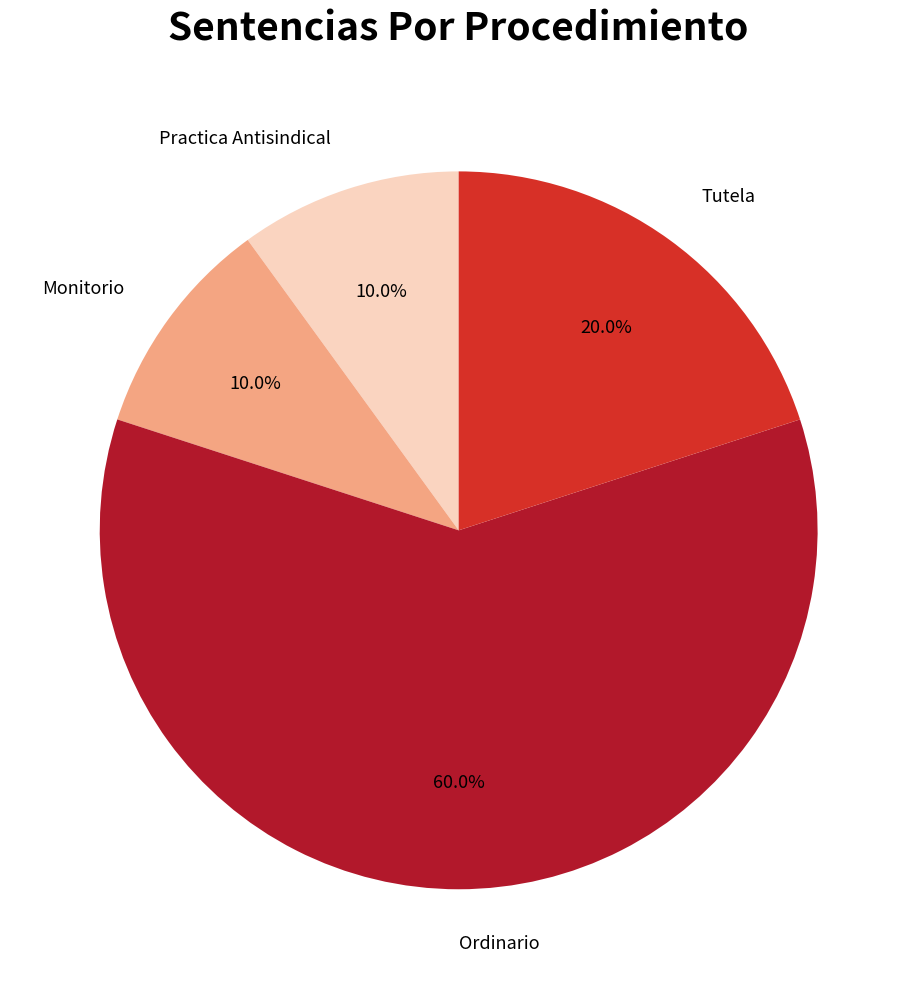

How much of the chart is everything except Practica Antisindical?

90.0%